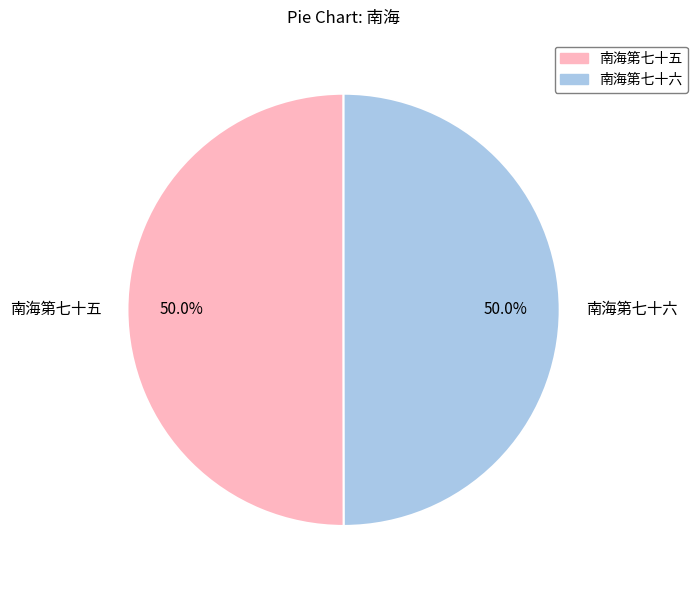

What is the ratio of the value at 南海第七十六 to the value at 南海第七十五?

1.0